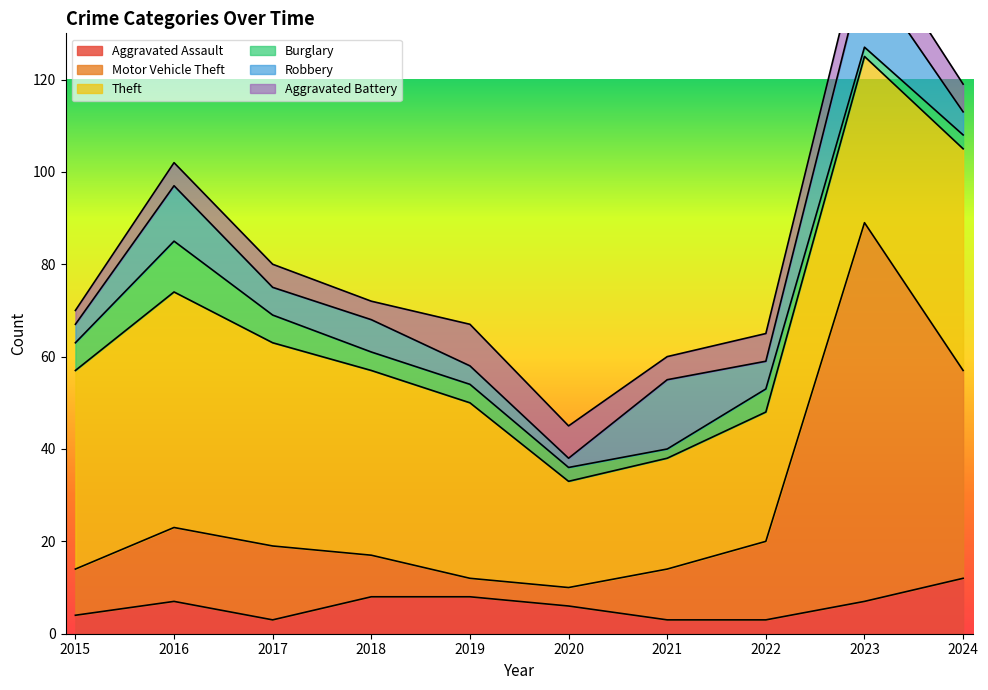

Reading left to right, what are all the values shown in this chart?

Aggravated Assault: 4	7	3	8	8	6	3	3	7	12
Motor Vehicle Theft: 10	16	16	9	4	4	11	17	82	45
Theft: 43	51	44	40	38	23	24	28	36	48
Burglary: 6	11	6	4	4	3	2	5	2	3
Robbery: 4	12	6	7	4	2	15	6	17	5
Aggravated Battery: 3	5	5	4	9	7	5	6	8	6